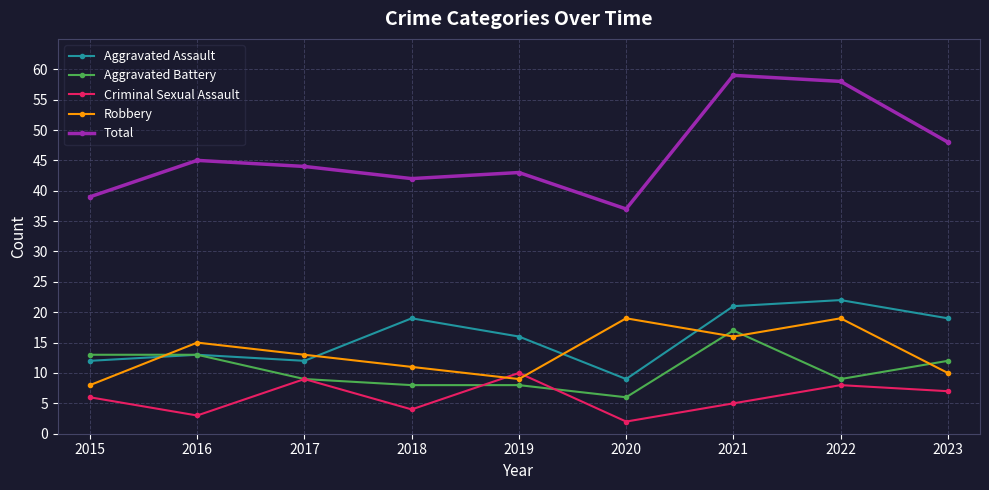

Which series has the largest total across all categories?

Total